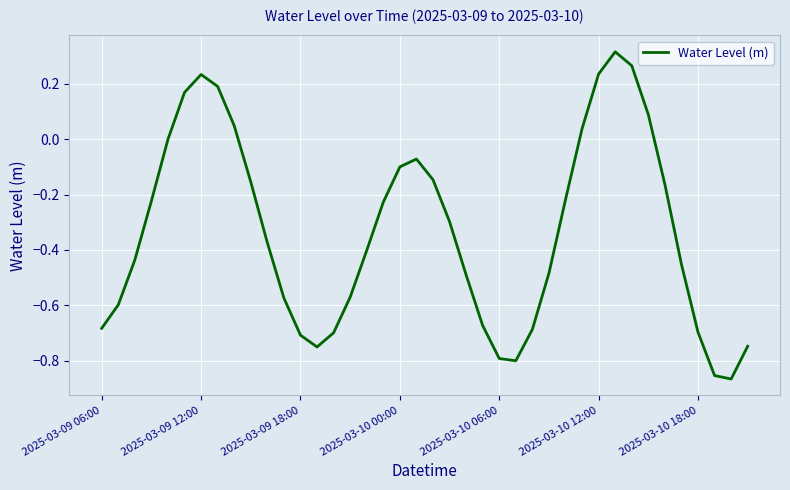

What is the minimum value shown in the chart?

-0.9